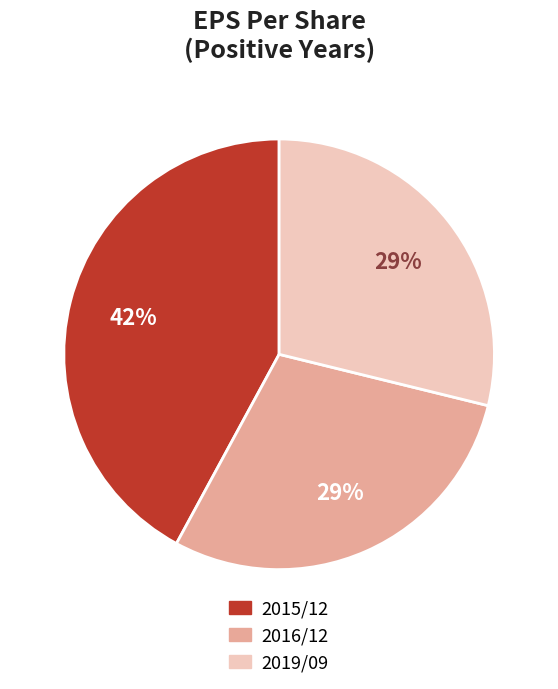

Is there a majority slice in this chart?

No